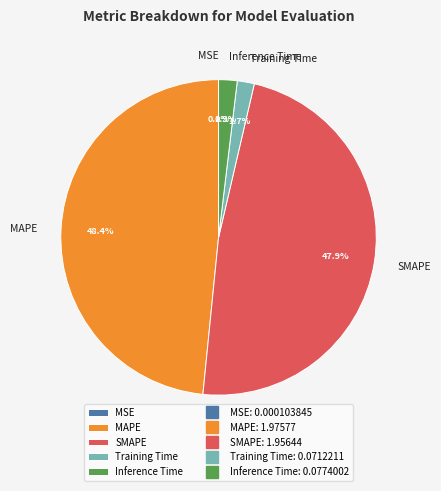

To the nearest percent, what portion does SMAPE represent?

48%